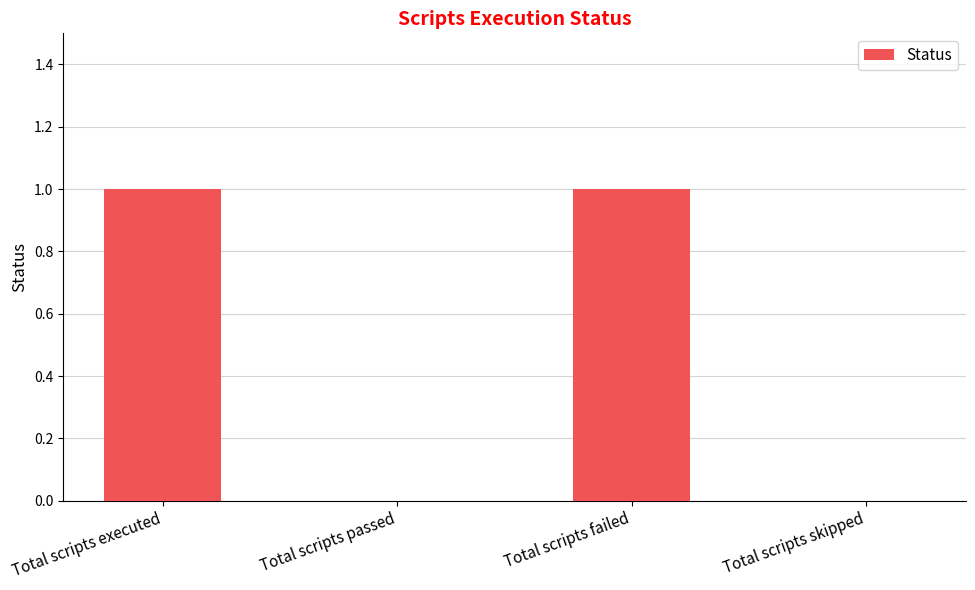

Approximately how many times larger is the value at Total scripts failed compared to Total scripts executed?

1.0